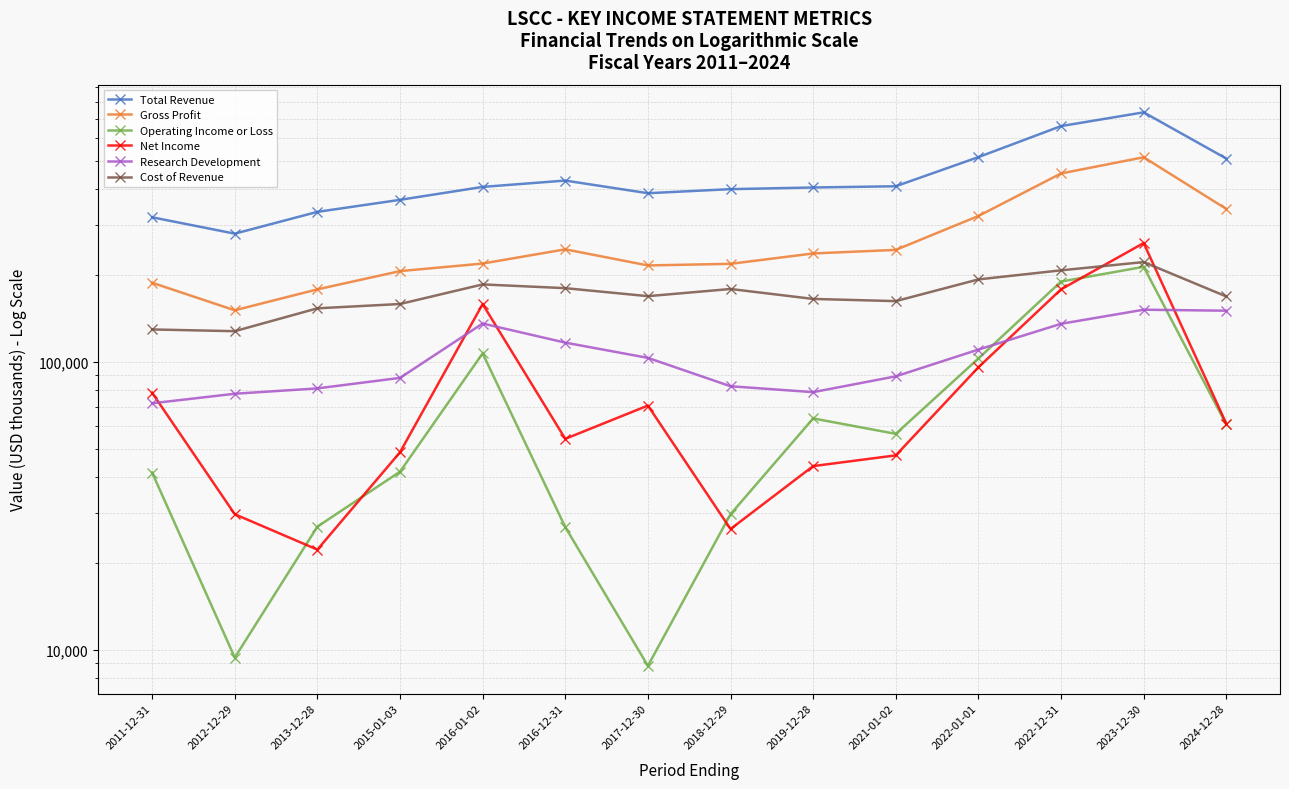

True or false: Total Revenue and Cost of Revenue cross at least once.

False